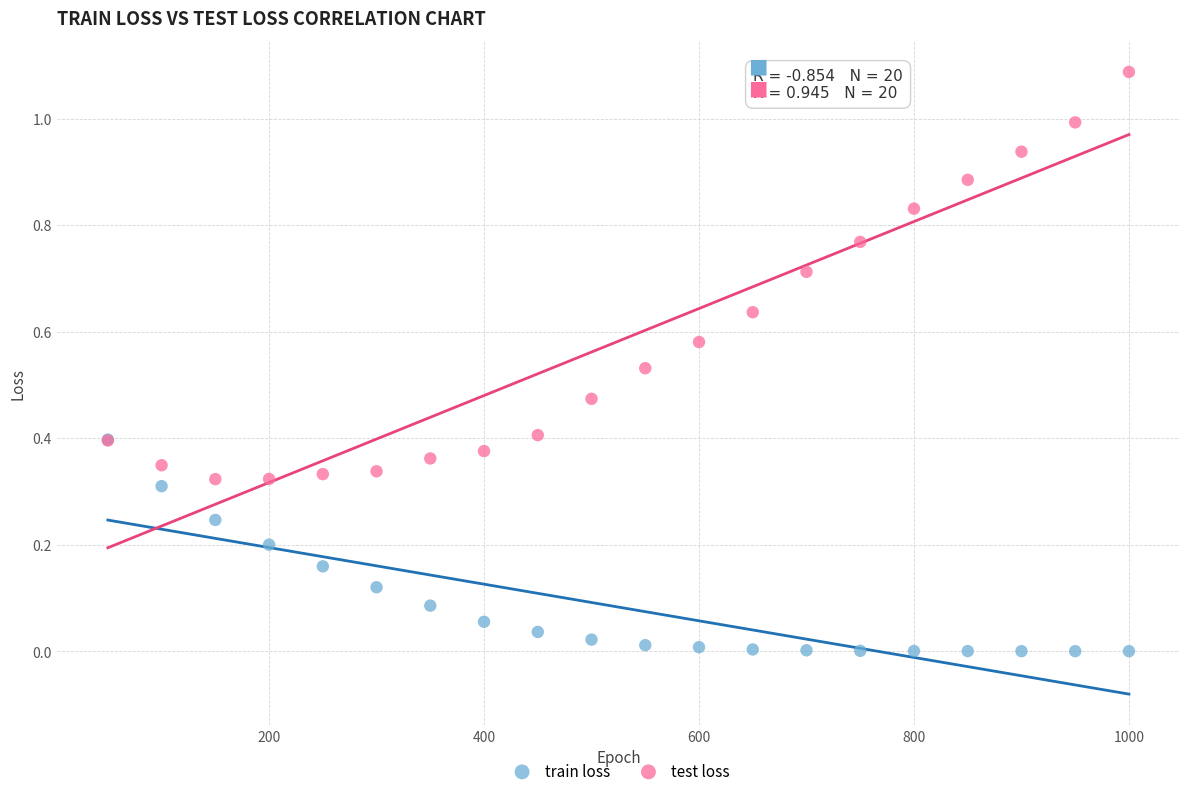

Which series contains the lowest Y value?

train loss